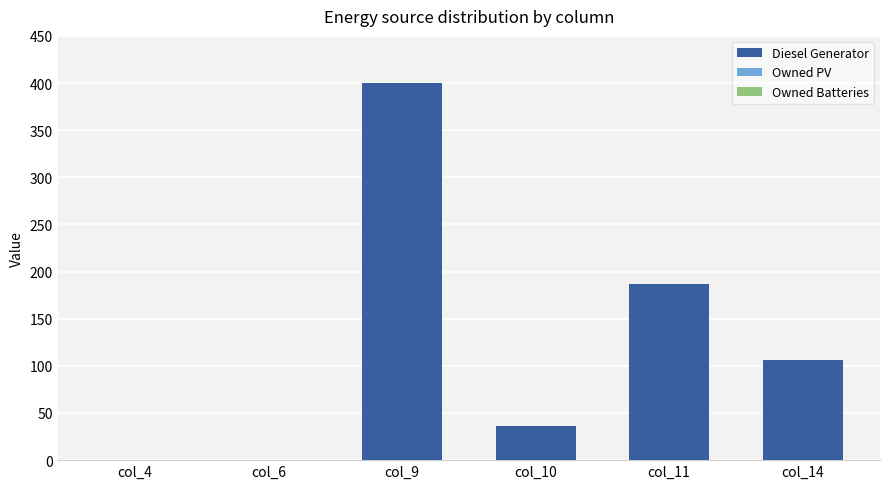

What is the sum of all values?

729